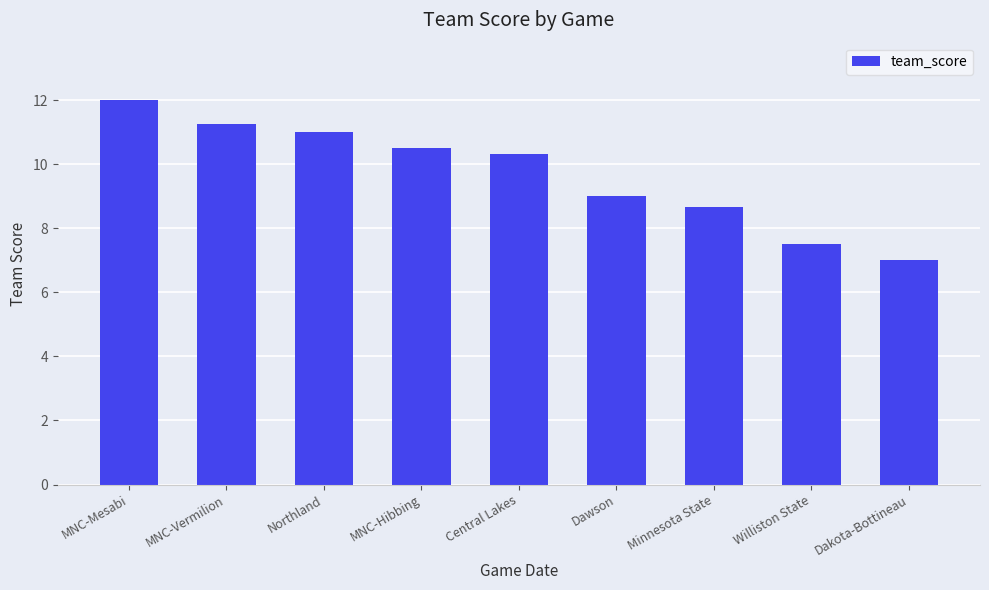

What is the change in value from MNC-Hibbing to Dawson?

-1.5